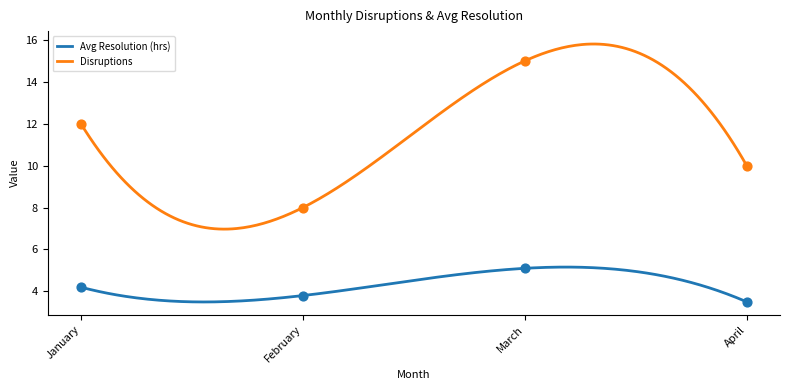

Is the value of Avg Resolution (hrs) at March greater than the value of Disruptions at March?

No